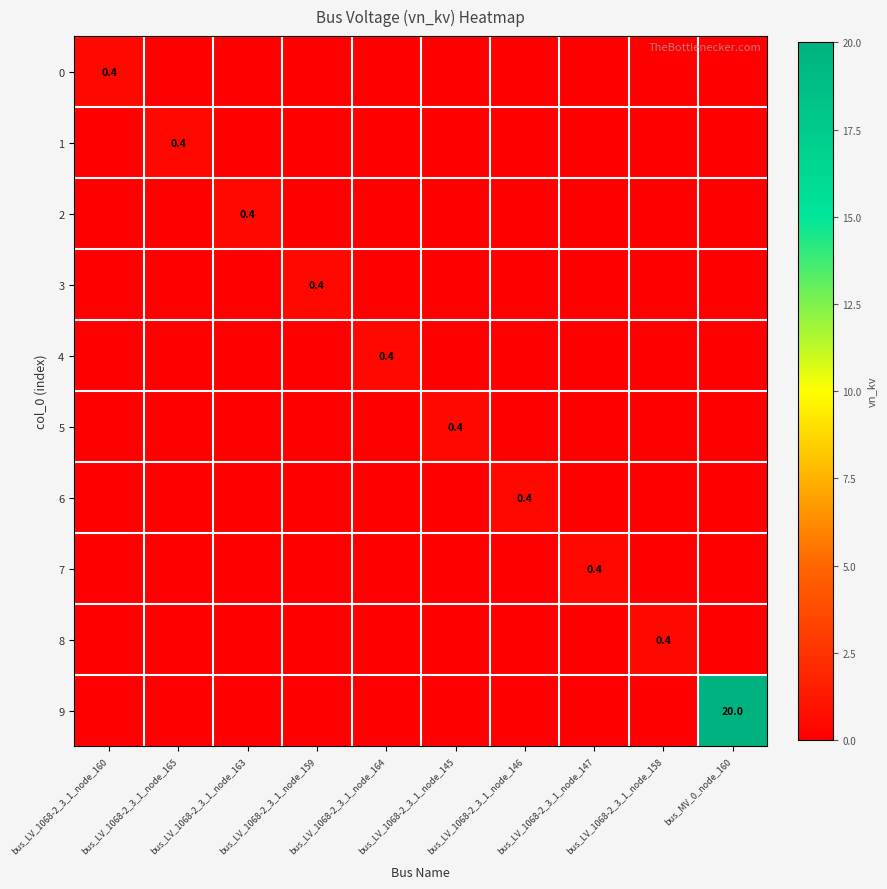

Which has a higher value, bus_LV_1068-2_3_1_node_146 or bus_LV_1068-2_3_1_node_158?

bus_LV_1068-2_3_1_node_146